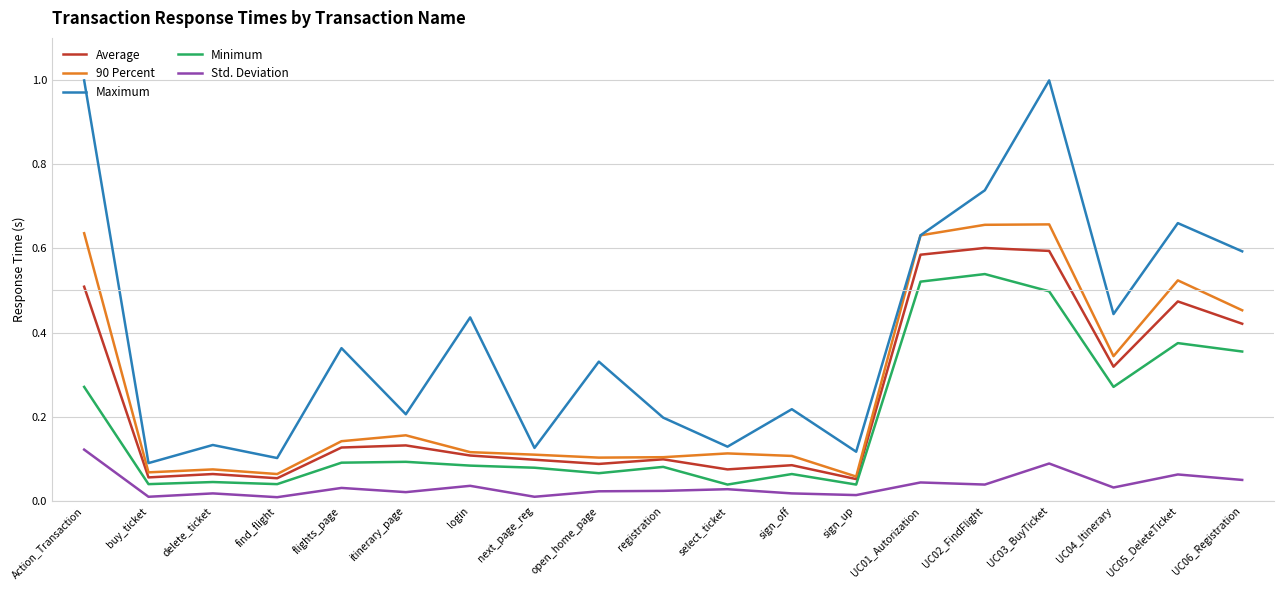

True or false: Minimum and Maximum cross at least once.

False